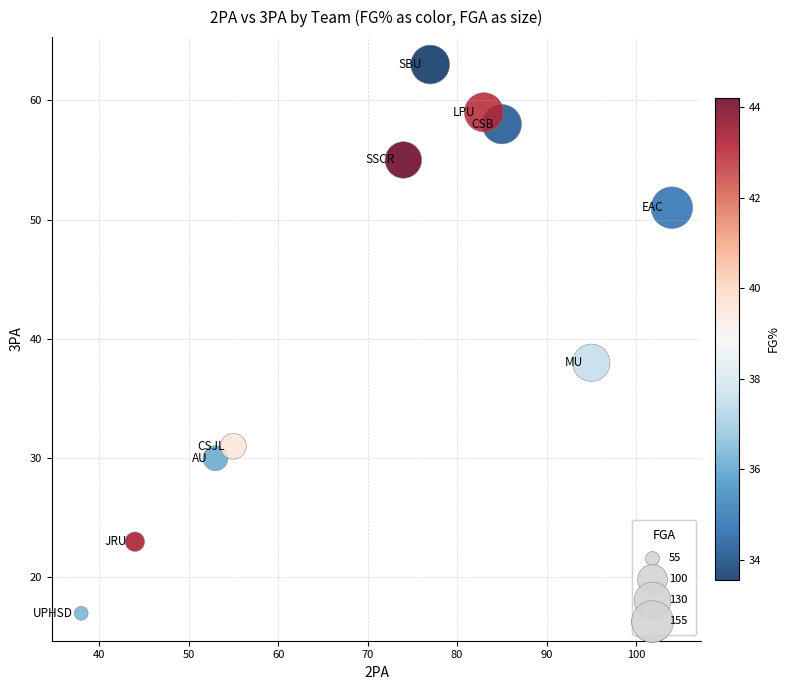

What Y value in the scatter plot is closest to 40?

38